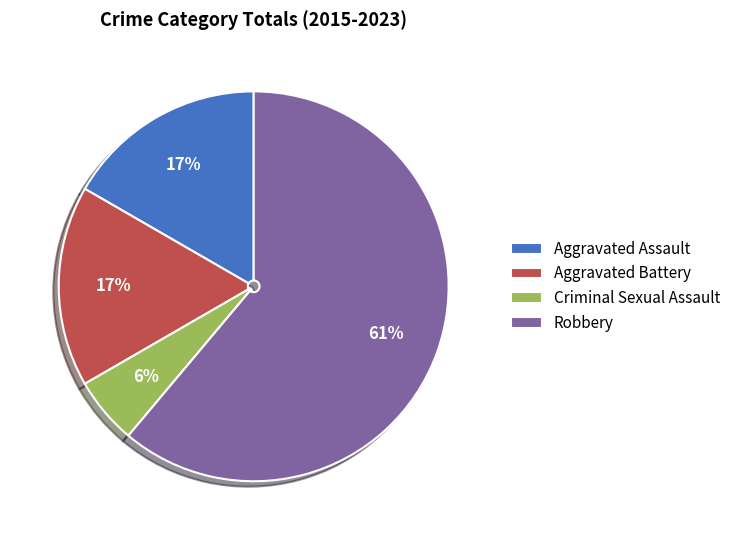

How many slices are in this pie chart?

4